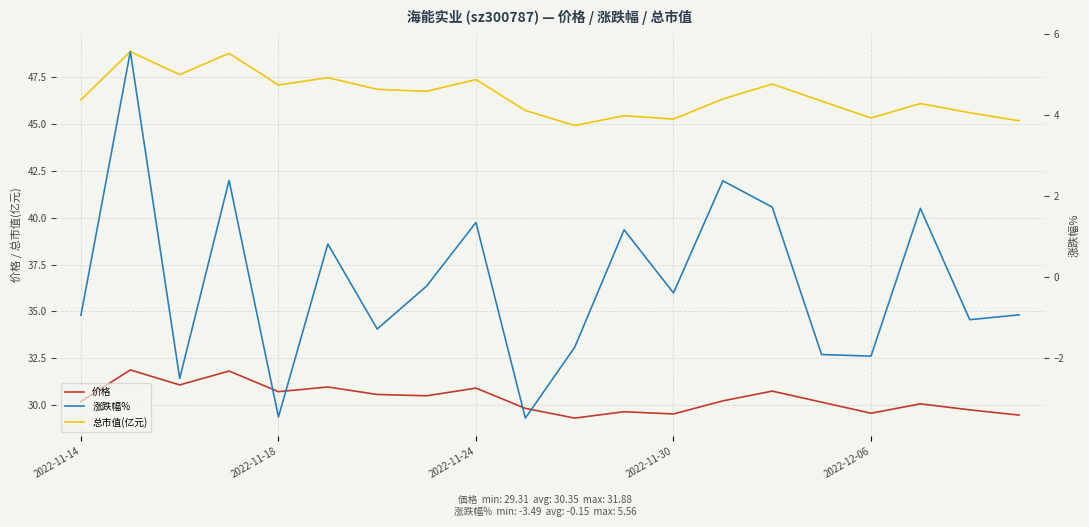

Is this an area chart (filled region under the line)?

No